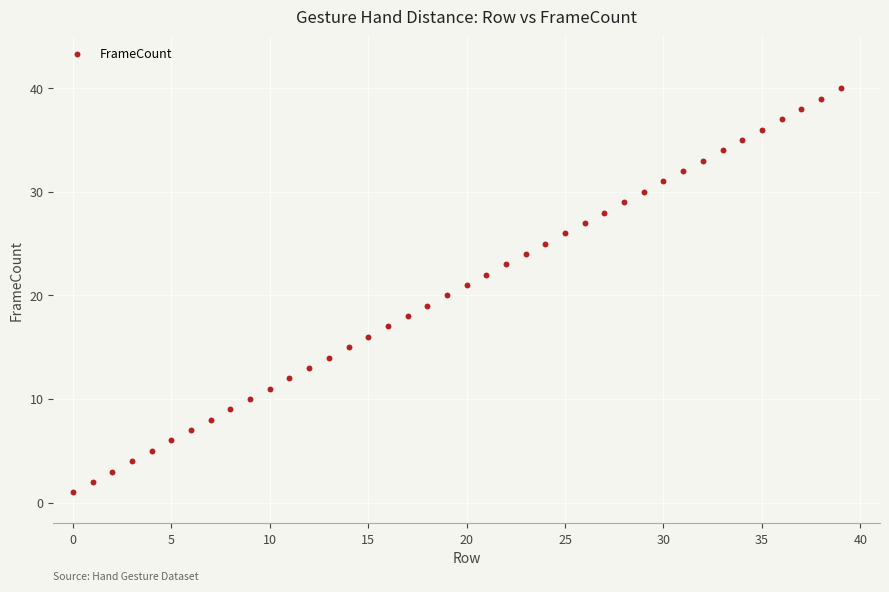

What is the range of Y values (max minus min)?

39